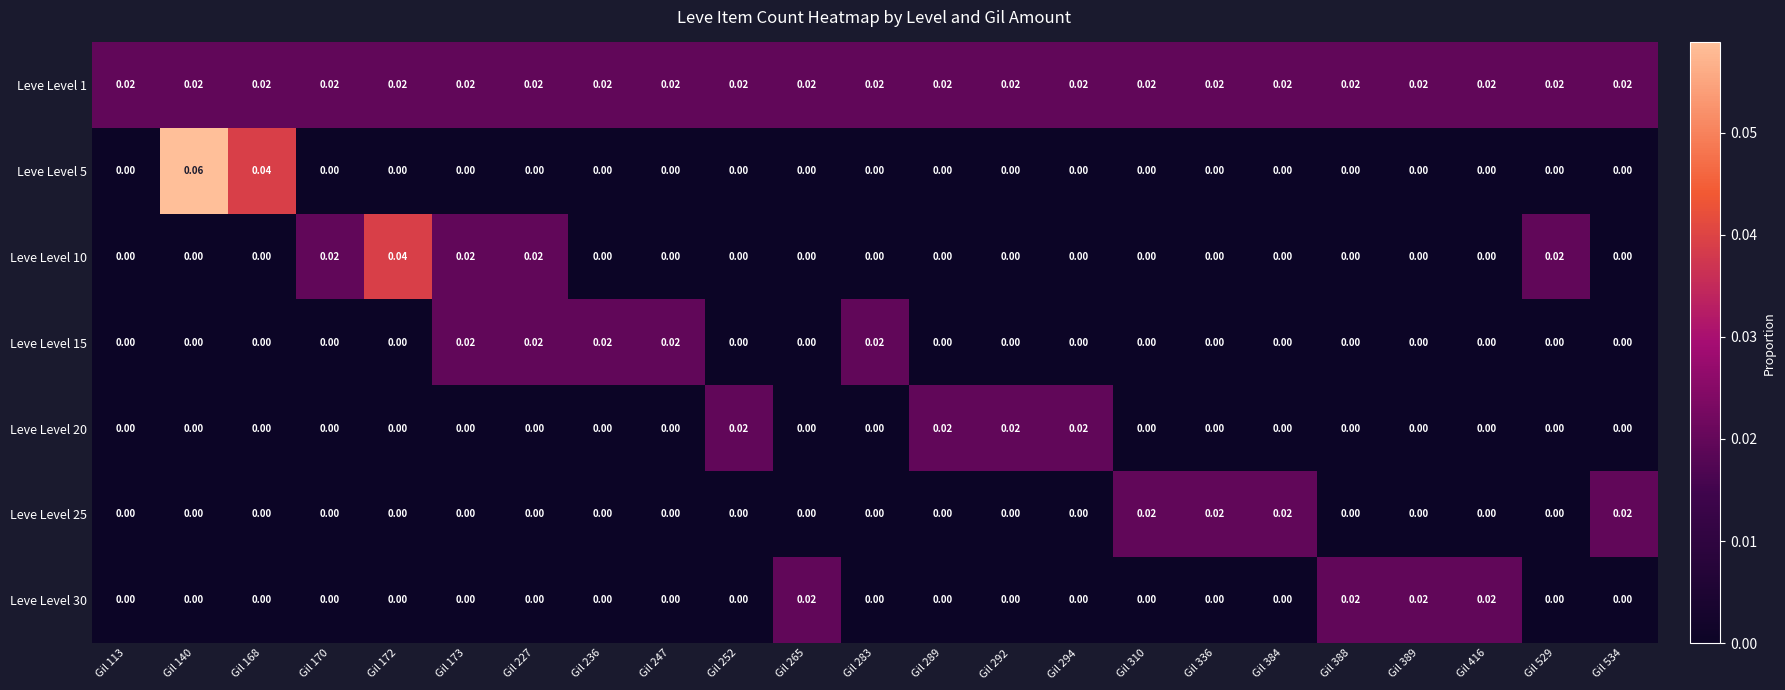

Is the value of Leve Level 20 at Gil 170 greater than the value of Leve Level 1 at Gil 168?

No